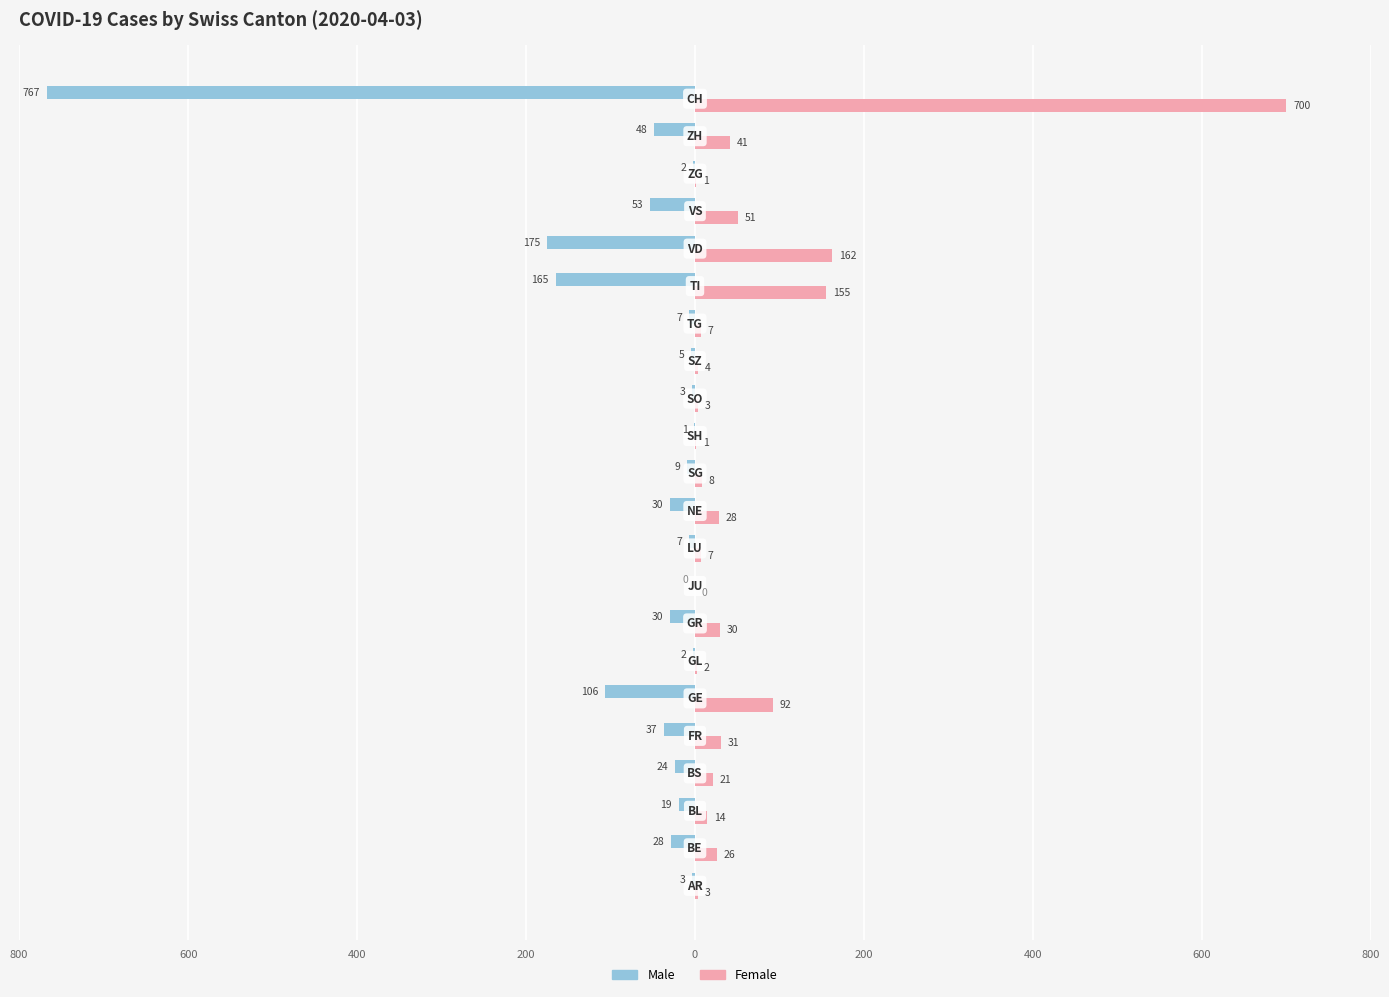

What are all the series names shown in the legend?

Male, Female